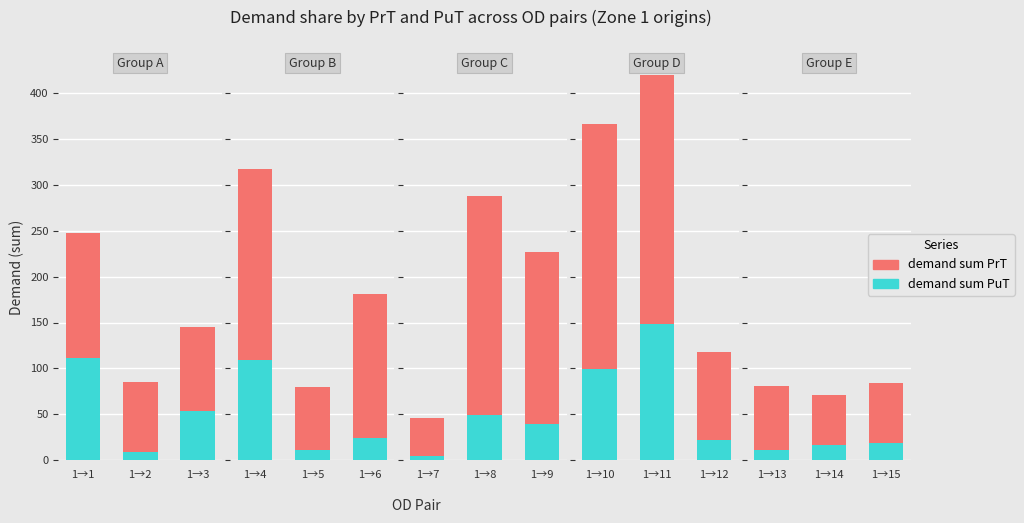

Between 1→14 and 1→15, which is larger?

1→15